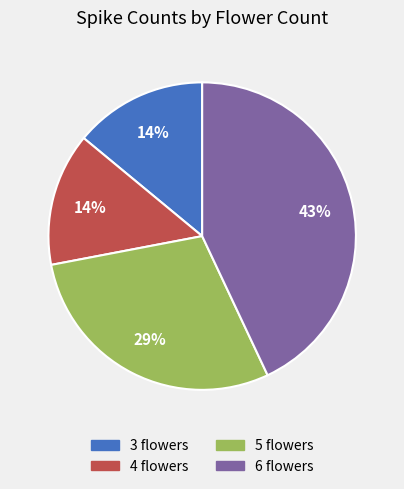

How many slices are in this pie chart?

4